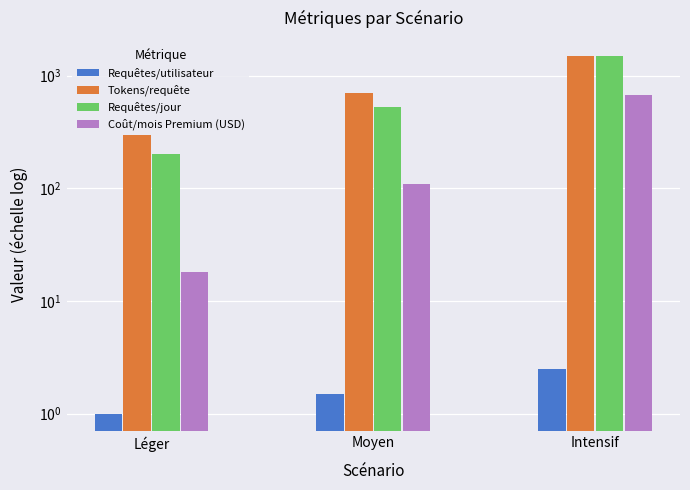

What is the label of the 3rd bar from the right?

Léger